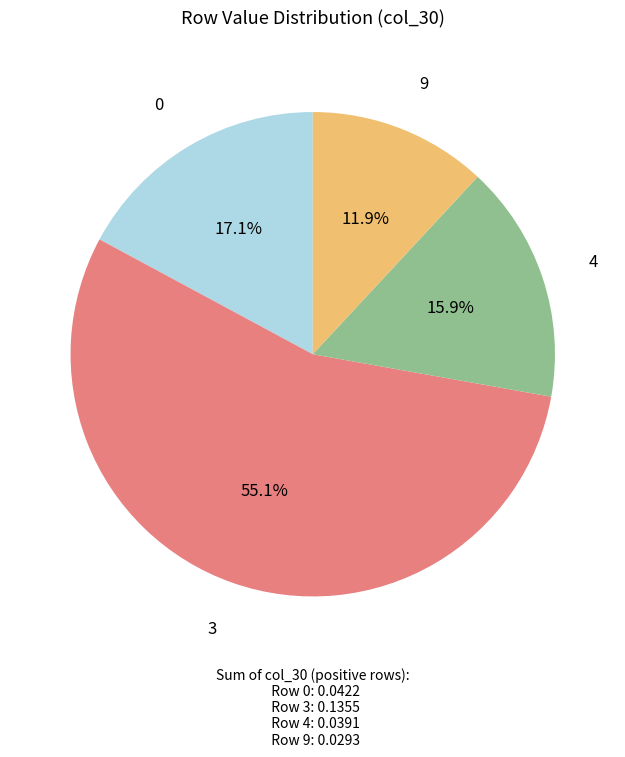

Is there any slice that represents more than half of the pie?

Yes